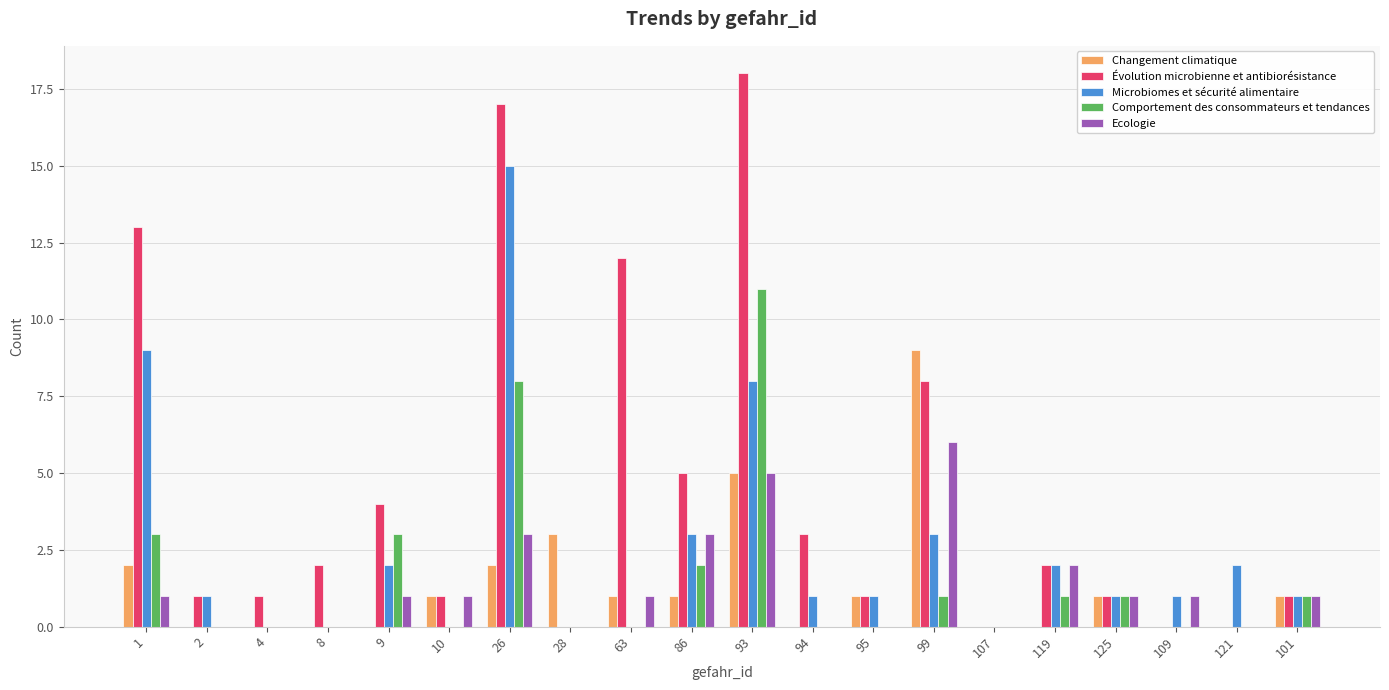

Reading right to left, transcribe all the data shown in this chart.

Changement climatique: 1	0	0	1	0	0	9	1	0	5	1	1	3	2	1	0	0	0	0	2
Évolution microbienne et antibiorésistance: 1	0	0	1	2	0	8	1	3	18	5	12	0	17	1	4	2	1	1	13
Microbiomes et sécurité alimentaire: 1	2	1	1	2	0	3	1	1	8	3	0	0	15	0	2	0	0	1	9
Comportement des consommateurs et tendances: 1	0	0	1	1	0	1	0	0	11	2	0	0	8	0	3	0	0	0	3
Ecologie: 1	0	1	1	2	0	6	0	0	5	3	1	0	3	1	1	0	0	0	1